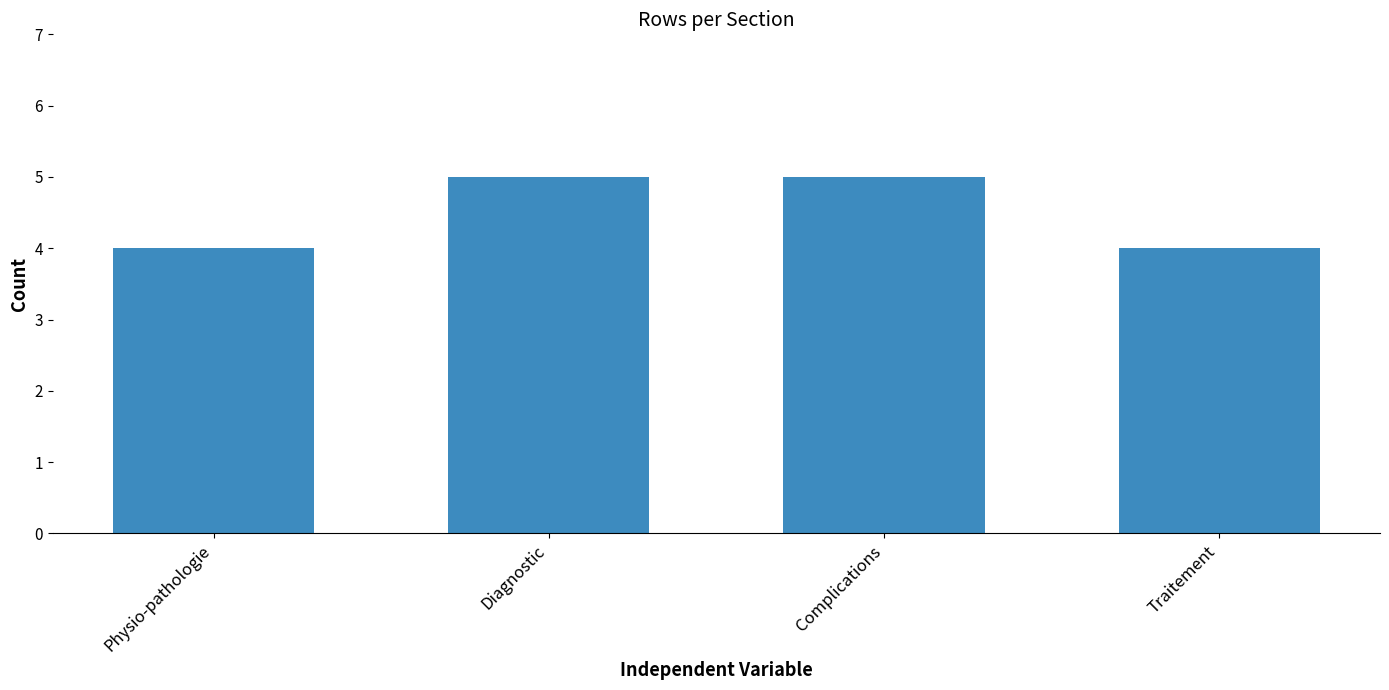

True or false: the data shows 4 at Physio-pathologie.

True